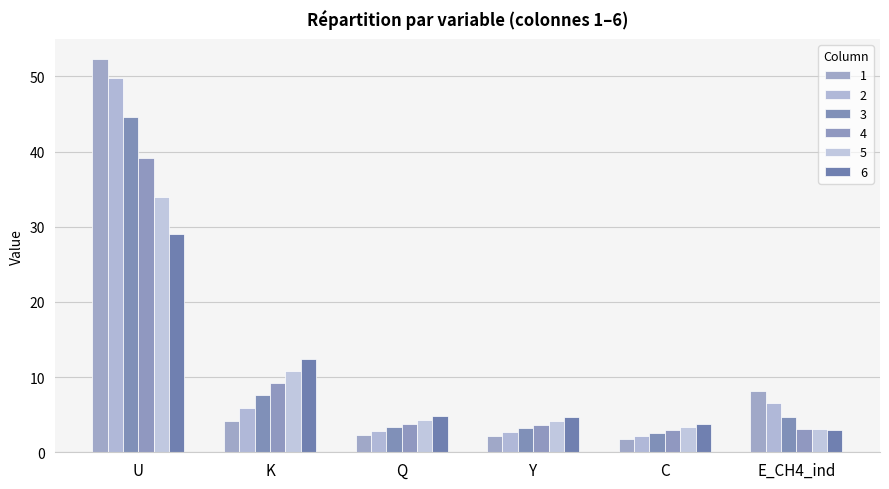

Does the chart contain any negative values?

No